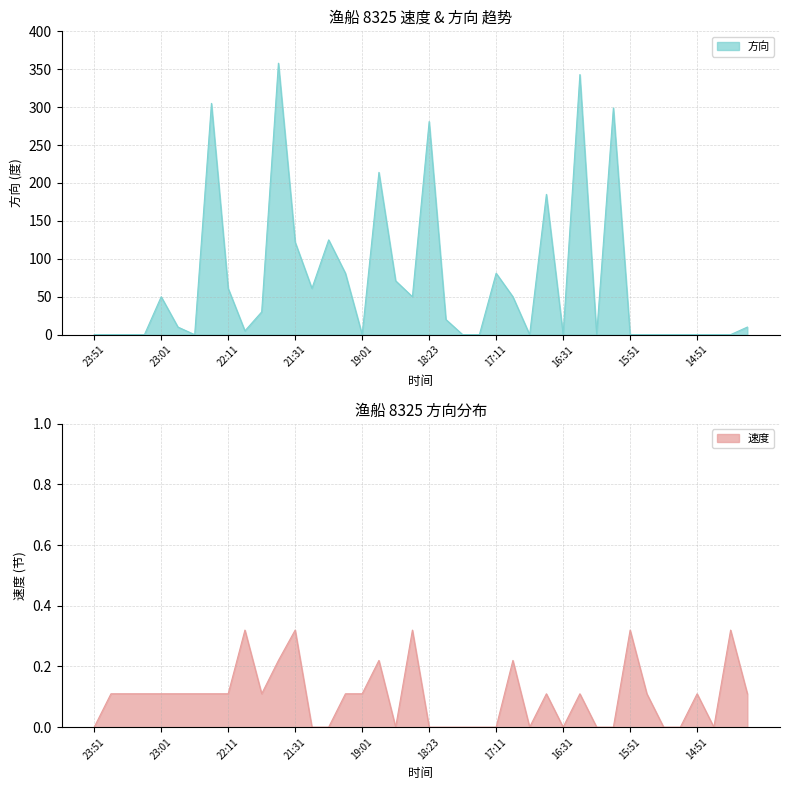

Where is the first local maximum for 速度?

22:09